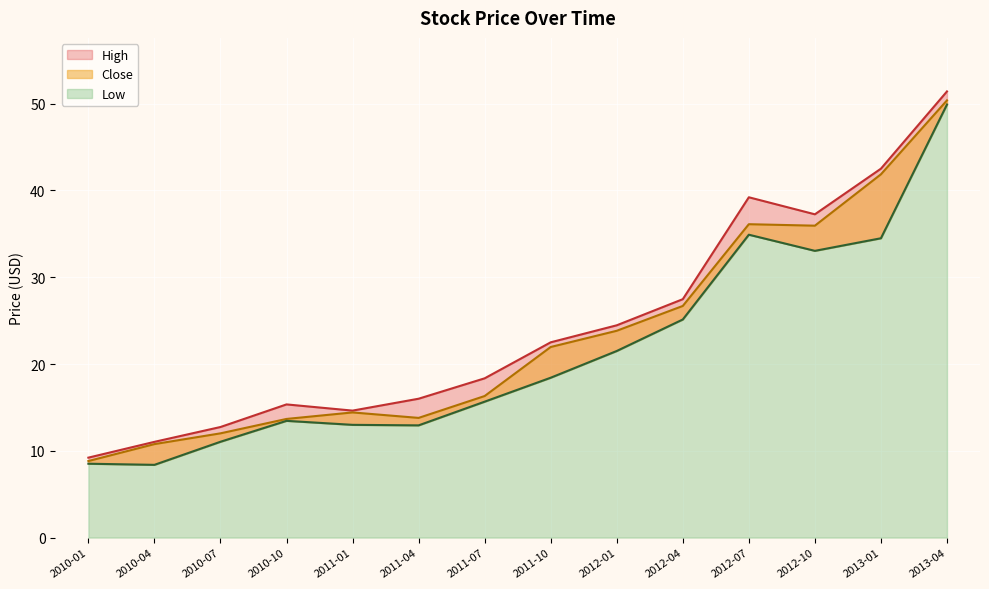

What is the difference between the highest and lowest values at 2013-01-01?

8.0